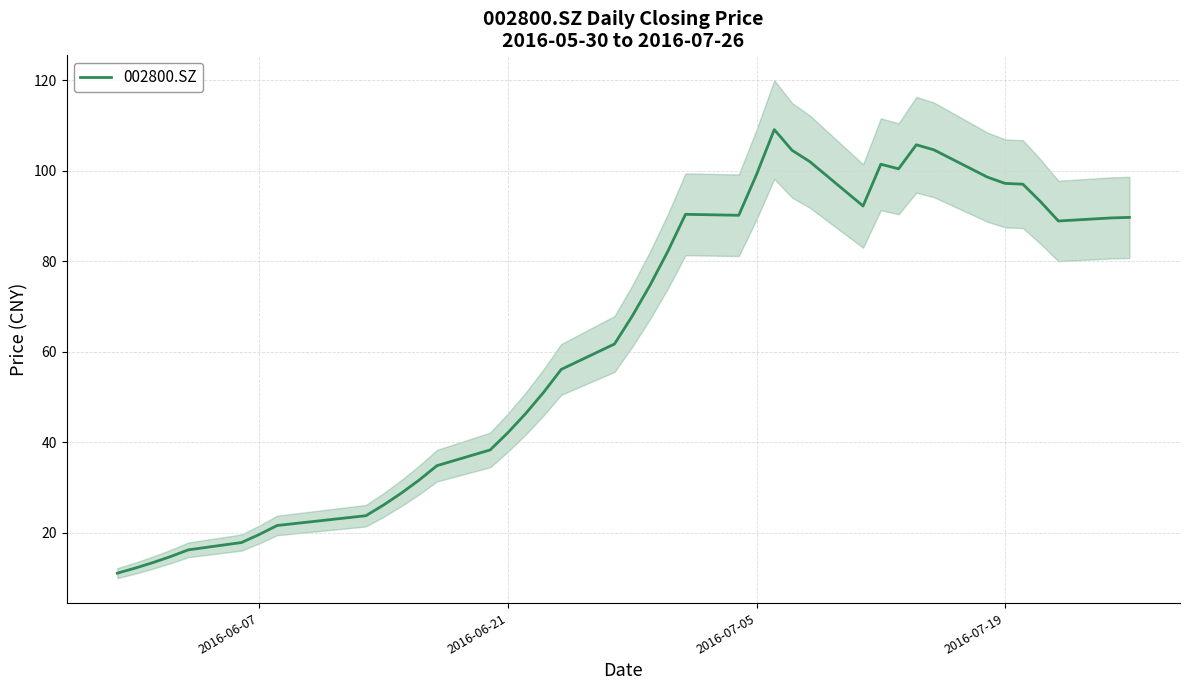

What is the difference between the maximum and second lowest values?

96.8